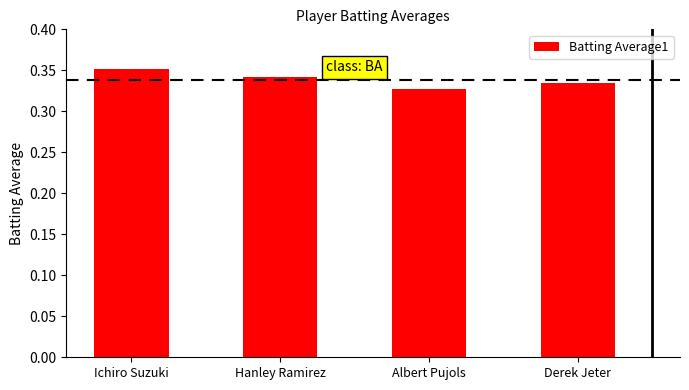

Between Derek Jeter and Ichiro Suzuki, which is larger?

Ichiro Suzuki